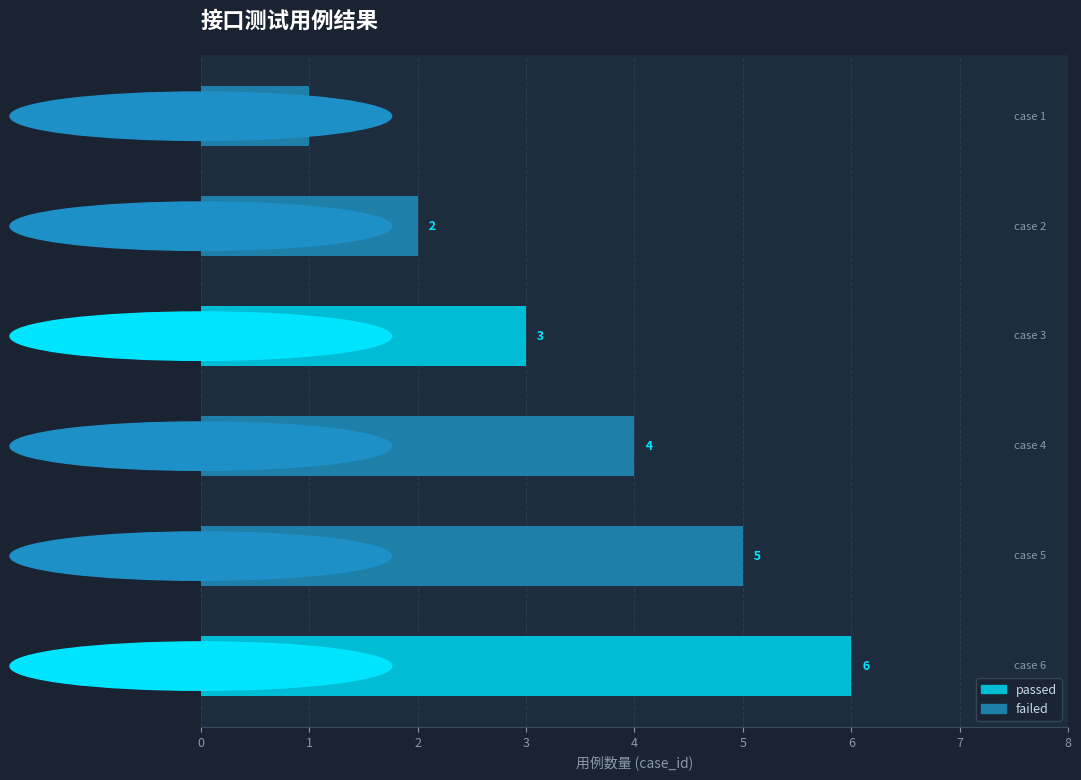

At which label is the value closest to 3?

密码为空